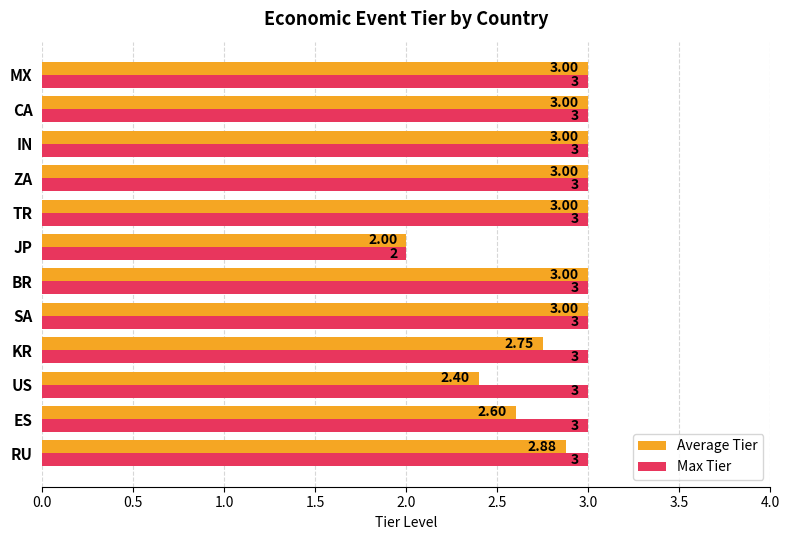

How many categories are shown in the chart?

12